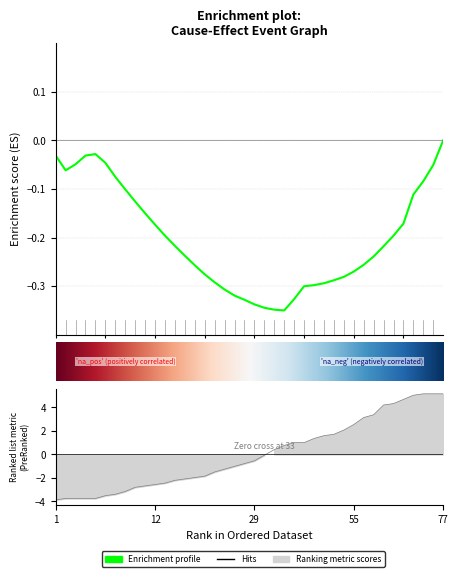

What is the difference between the maximum and minimum values?

9.0